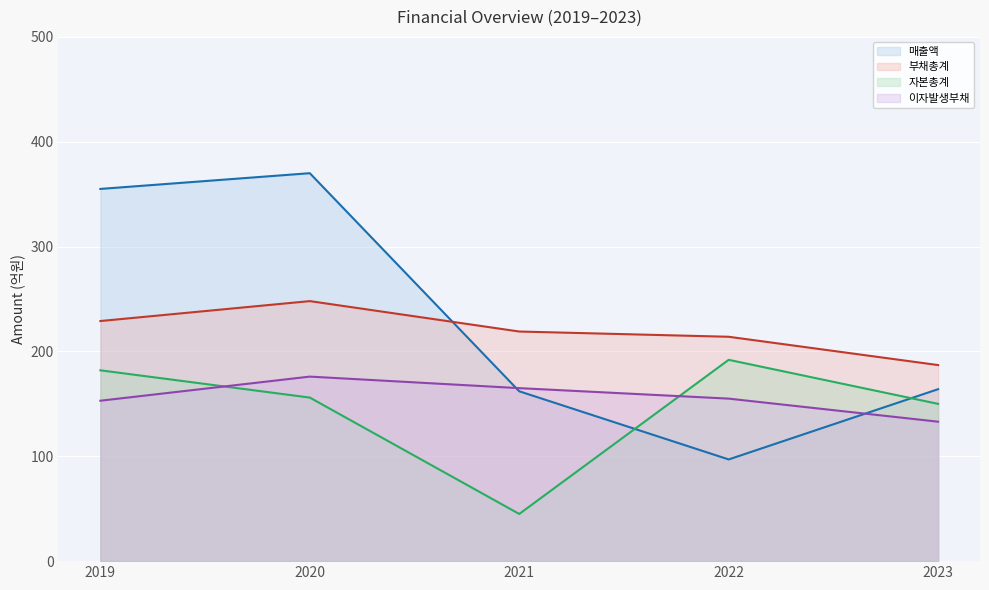

Is the value of 부채총계 at 2019 greater than the value of 자본총계 at 2023?

Yes